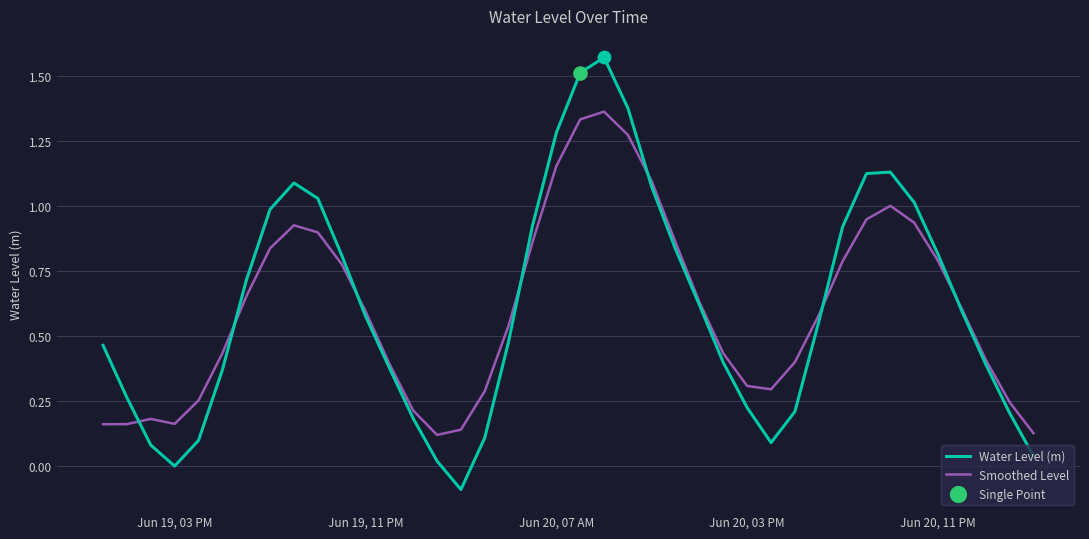

Which series has the widest spread of values?

Water Level (m)